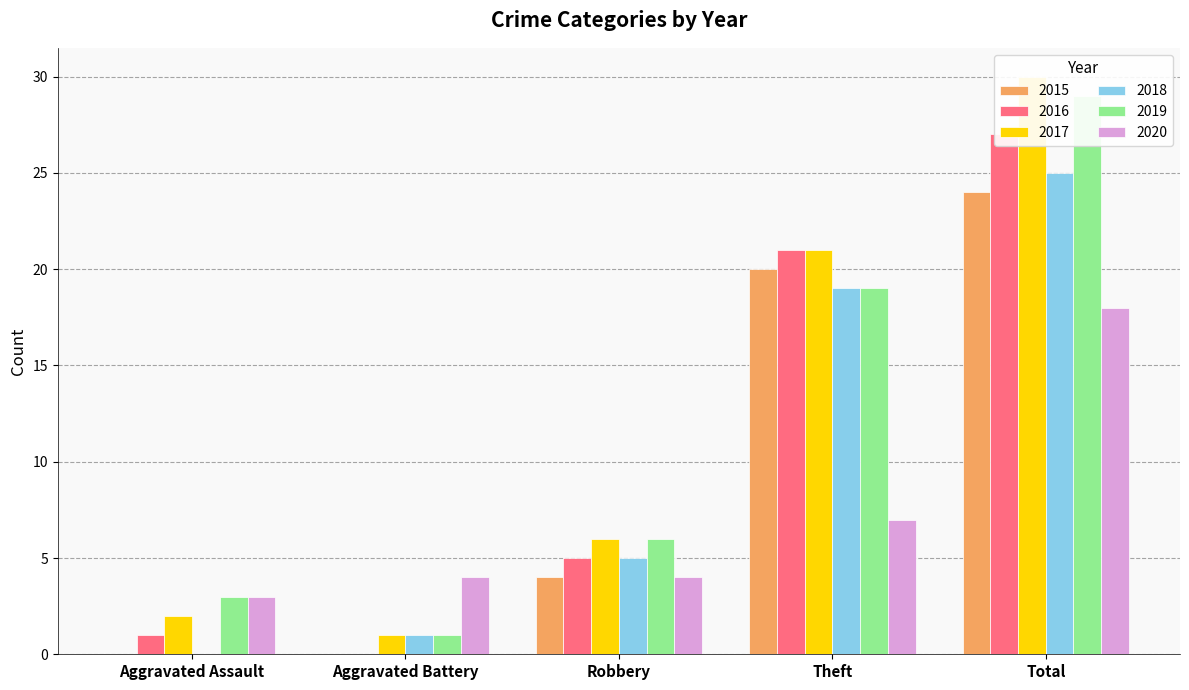

What is the label of the 3rd bar from the right?

Robbery